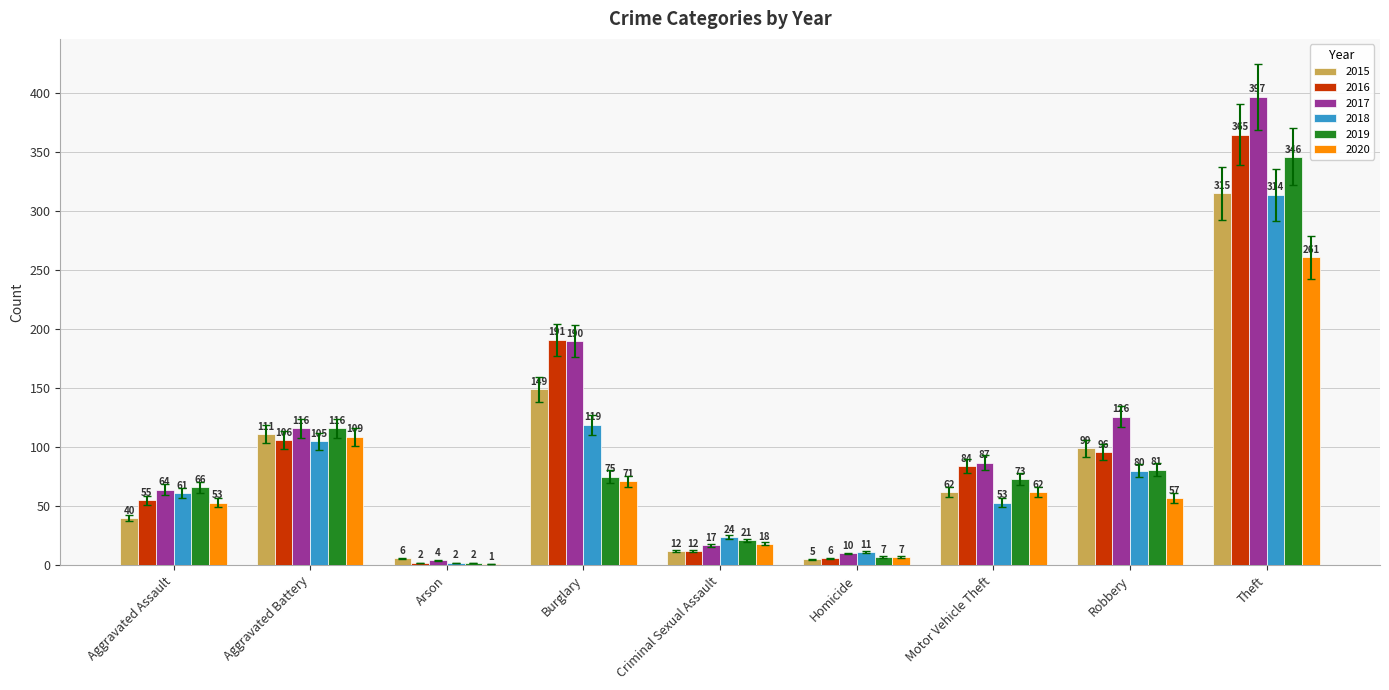

Reading left to right, what are all the values shown in this chart?

2015: Aggravated Assault=40	Aggravated Battery=111	Arson=6	Burglary=149	Criminal Sexual Assault=12	Homicide=5	Motor Vehicle Theft=62	Robbery=99	Theft=315
2016: Aggravated Assault=55	Aggravated Battery=106	Arson=2	Burglary=191	Criminal Sexual Assault=12	Homicide=6	Motor Vehicle Theft=84	Robbery=96	Theft=365
2017: Aggravated Assault=64	Aggravated Battery=116	Arson=4	Burglary=190	Criminal Sexual Assault=17	Homicide=10	Motor Vehicle Theft=87	Robbery=126	Theft=397
2018: Aggravated Assault=61	Aggravated Battery=105	Arson=2	Burglary=119	Criminal Sexual Assault=24	Homicide=11	Motor Vehicle Theft=53	Robbery=80	Theft=314
2019: Aggravated Assault=66	Aggravated Battery=116	Arson=2	Burglary=75	Criminal Sexual Assault=21	Homicide=7	Motor Vehicle Theft=73	Robbery=81	Theft=346
2020: Aggravated Assault=53	Aggravated Battery=109	Arson=1	Burglary=71	Criminal Sexual Assault=18	Homicide=7	Motor Vehicle Theft=62	Robbery=57	Theft=261